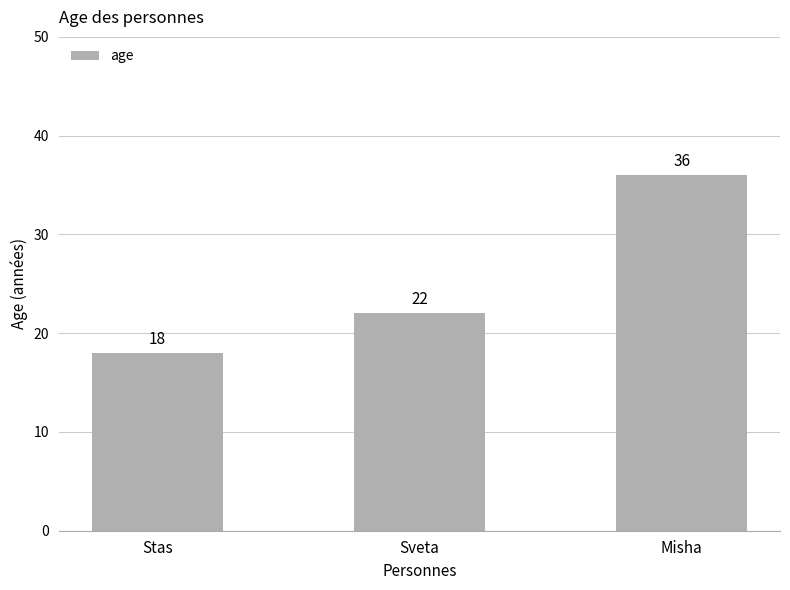

Which category has the lowest value across all series?

Stas